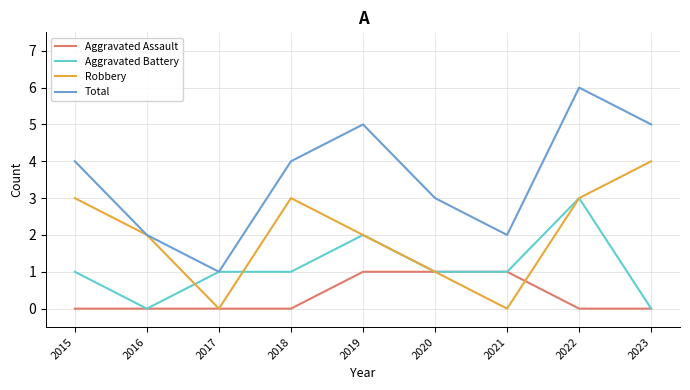

What is the total value across all series at 2019?

10